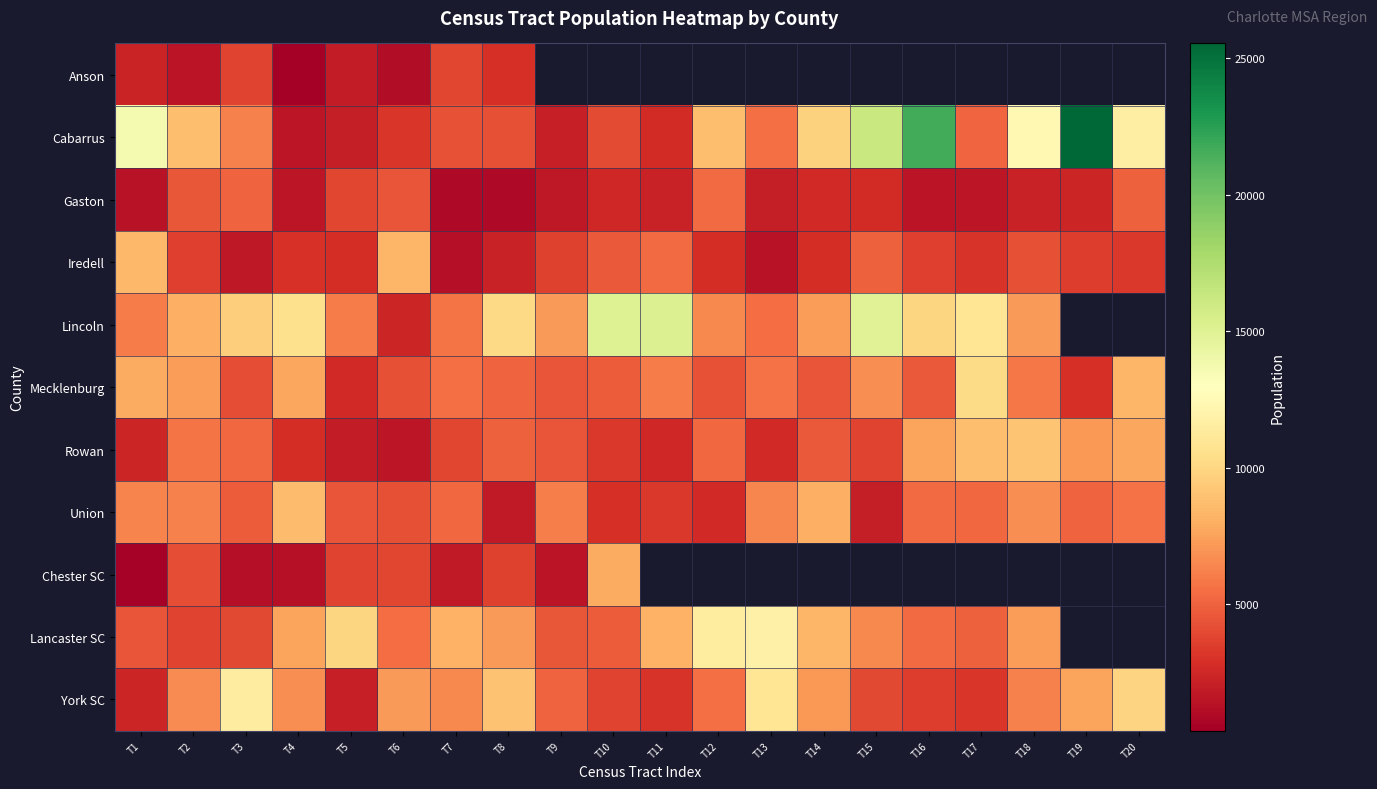

Rank the series at T8 from highest to lowest value.

Lincoln, York SC, Lancaster SC, Mecklenburg, Rowan, Cabarrus, Chester SC, Anson, Iredell, Union, Gaston